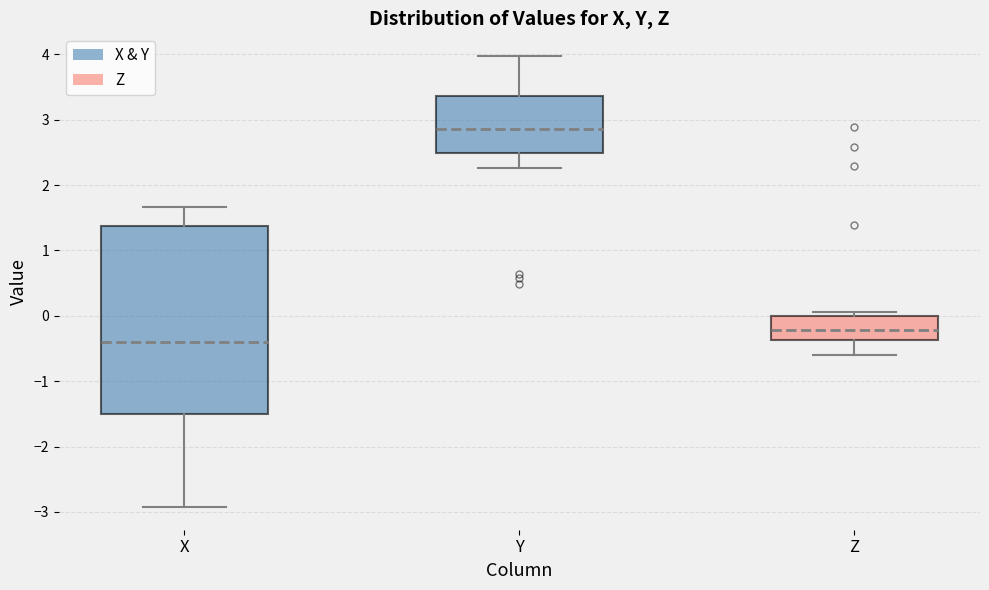

Reading left to right, read every box against the y-axis: the position of its median line, the range the box covers, and the ends of its whiskers. The values are not printed on the chart, so give them approximately, as read against the axis.

X: median -0.4, box -1.5 to 1.4, whiskers -2.9 to 1.7
Y: median 2.9, box 2.5 to 3.4, whiskers 2.3 to 4.0
Z: median -0.2, box -0.4 to 0.0, whiskers -0.6 to 0.1